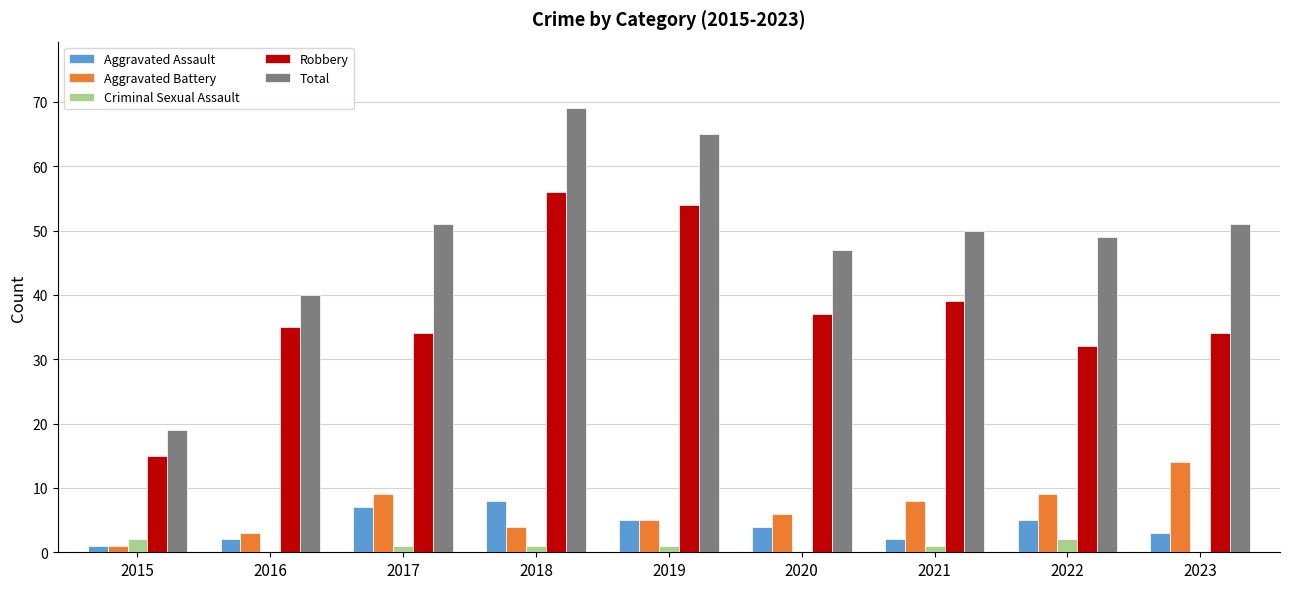

Which series has the largest total across all categories?

Total